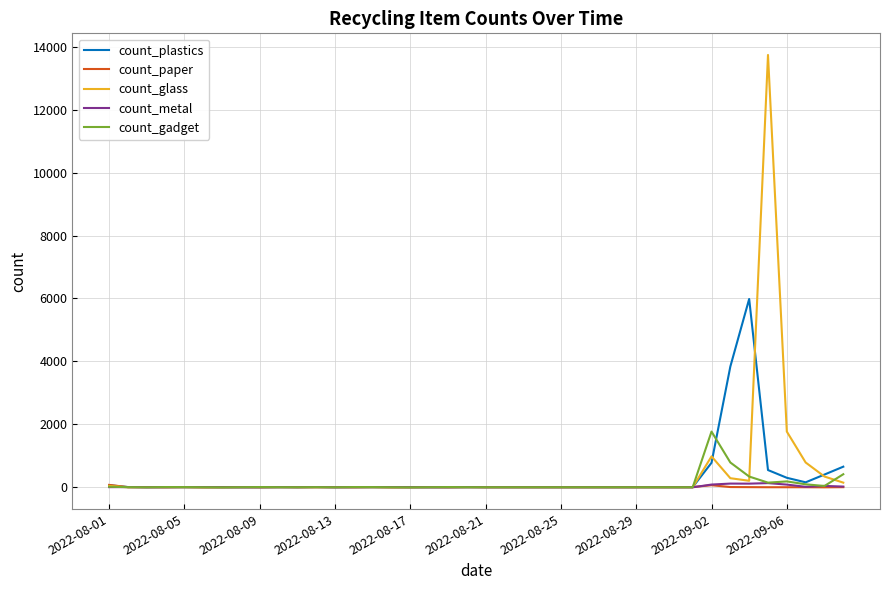

Which series has the largest range (max minus min)?

count_glass